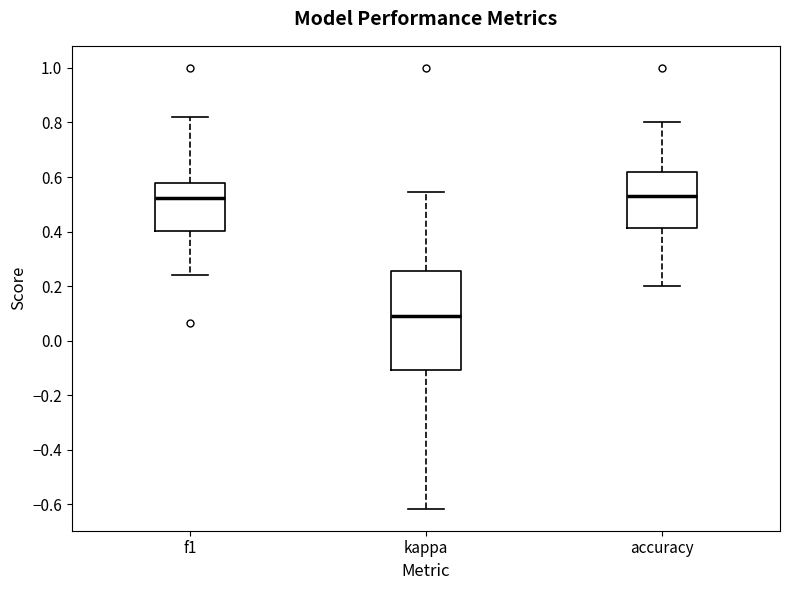

Where is the upper edge of the box for kappa on the y-axis? The values are not printed on the chart, so give them approximately, as read against the axis.

0.26